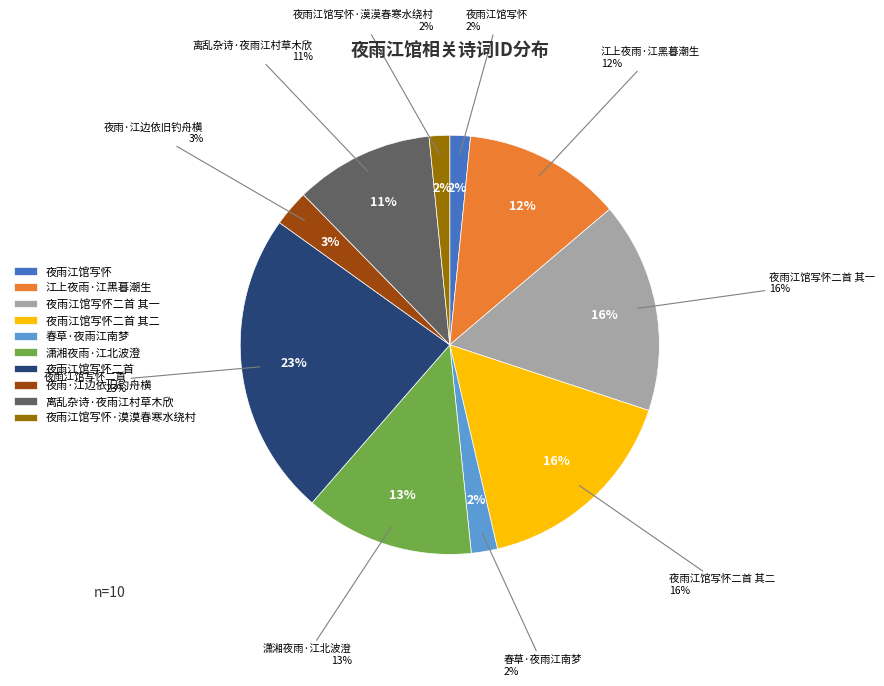

What percentage do 春草·夜雨江南梦 and 夜雨江馆写怀二首 其二 together represent?

18.3%